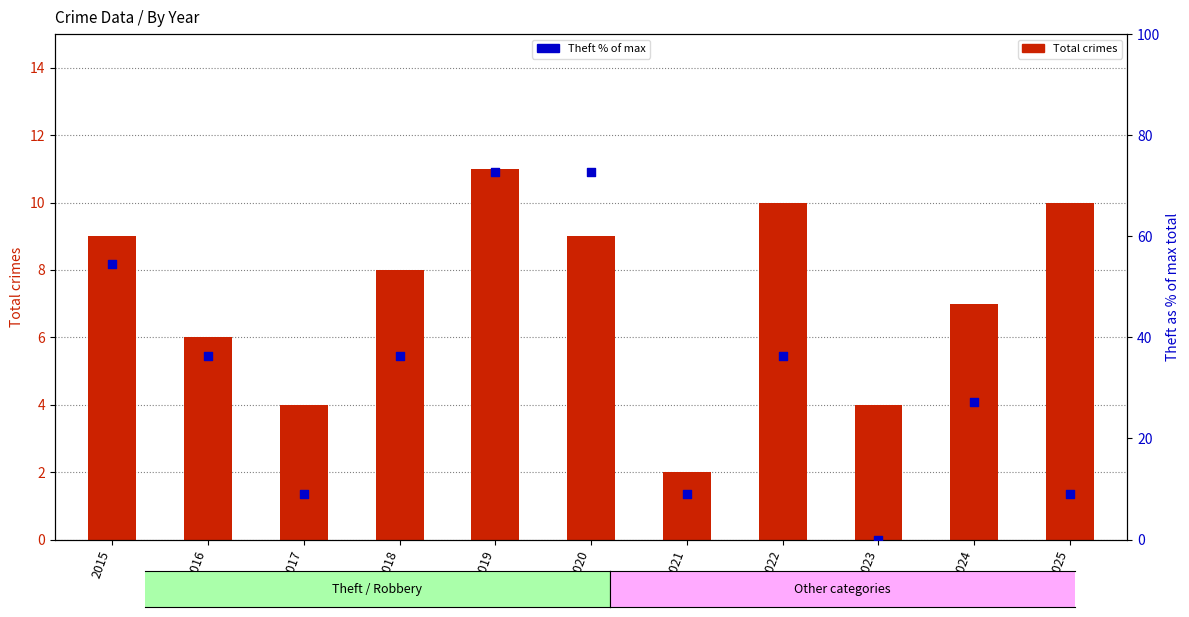

Which series reaches the minimum Y coordinate?

Theft % of max